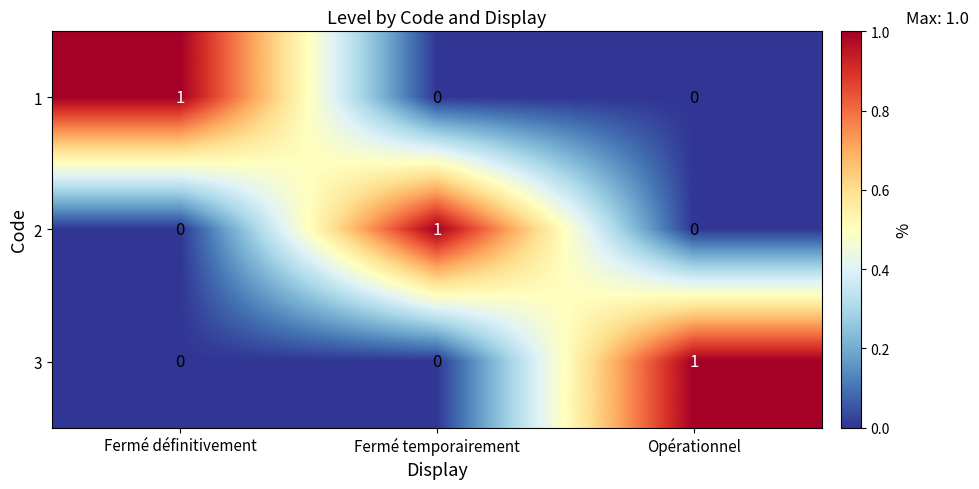

The value of 1 at Fermé définitivement is 1. True or false?

True